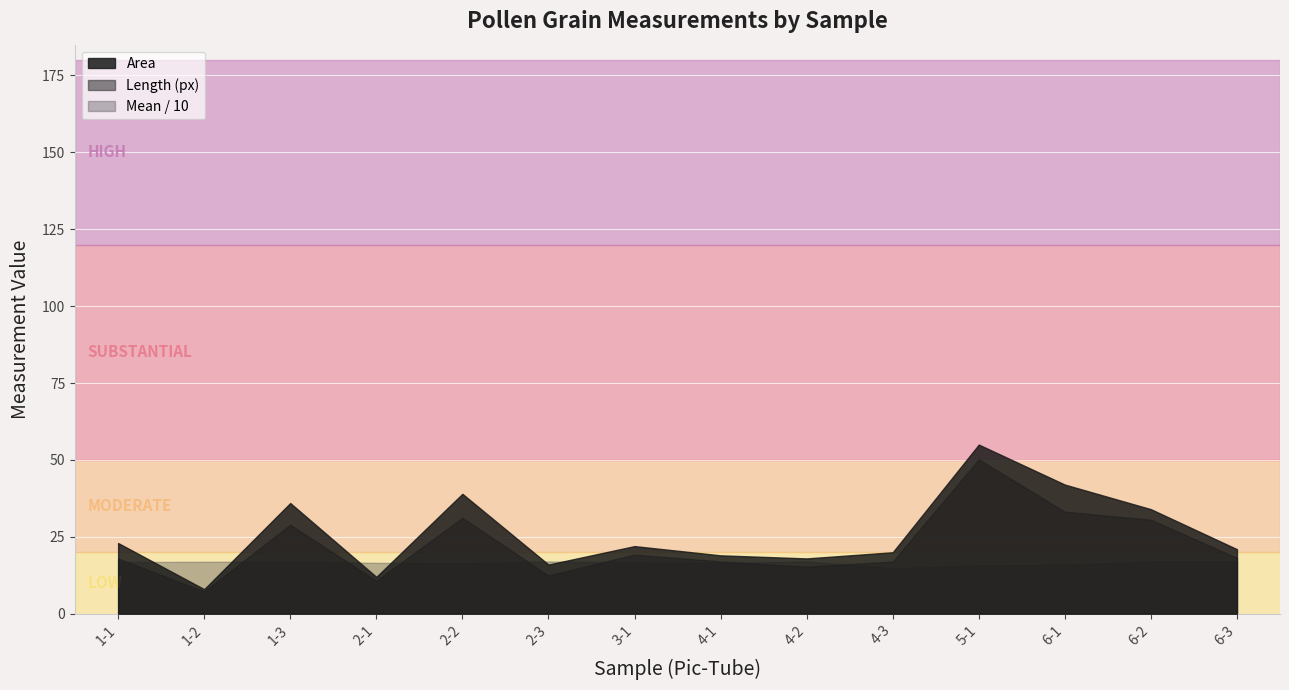

What is the average value of the Length (px) series?

22.1